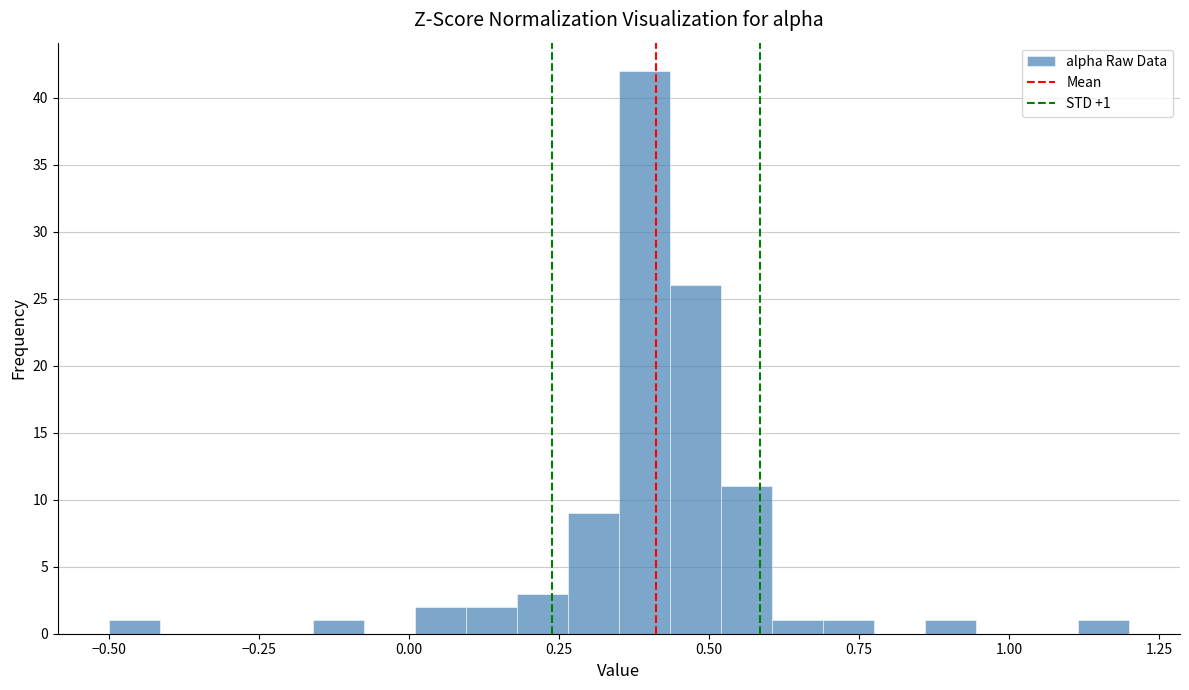

Around what value on the x-axis is the tallest bar? Give the approximate position of its centre, as read against the axis.

0.40